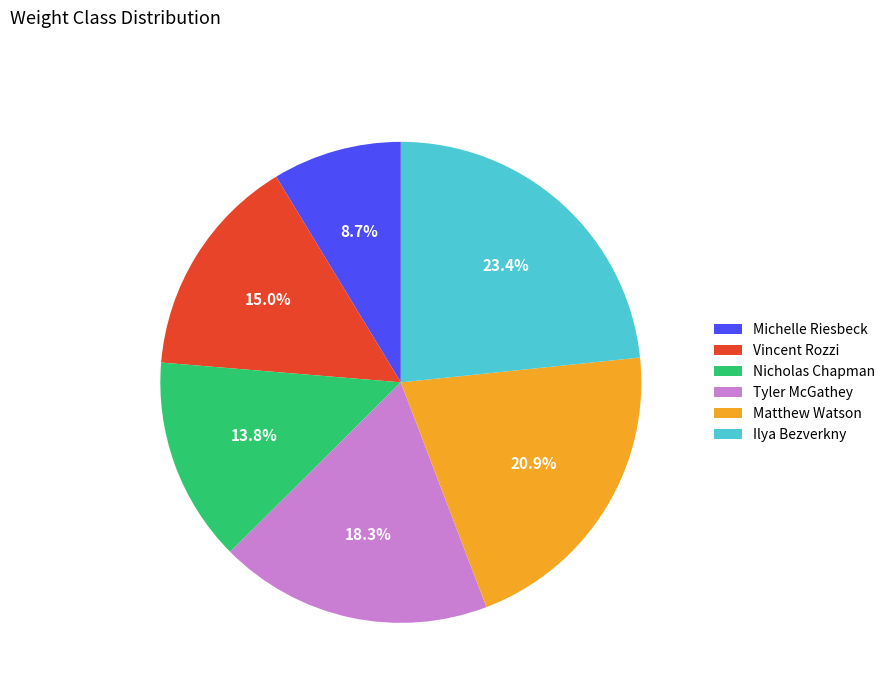

What is the largest slice in the pie chart?

Ilya Bezverkny